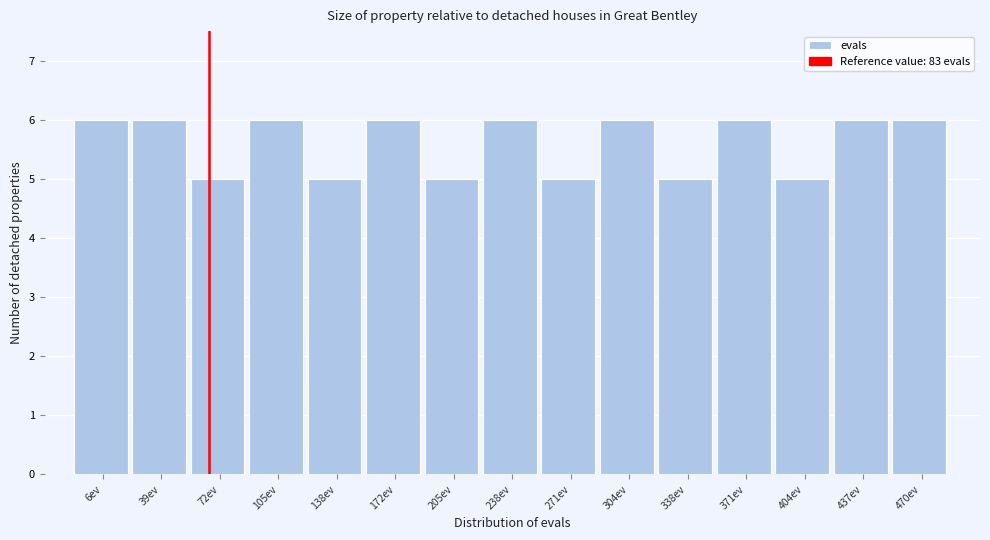

Reading left to right, what are all the values shown in this chart?

6ev=6	39ev=6	72ev=5	105ev=6	138ev=5	172ev=6	205ev=5	238ev=6	271ev=5	304ev=6	338ev=5	371ev=6	404ev=5	437ev=6	470ev=6